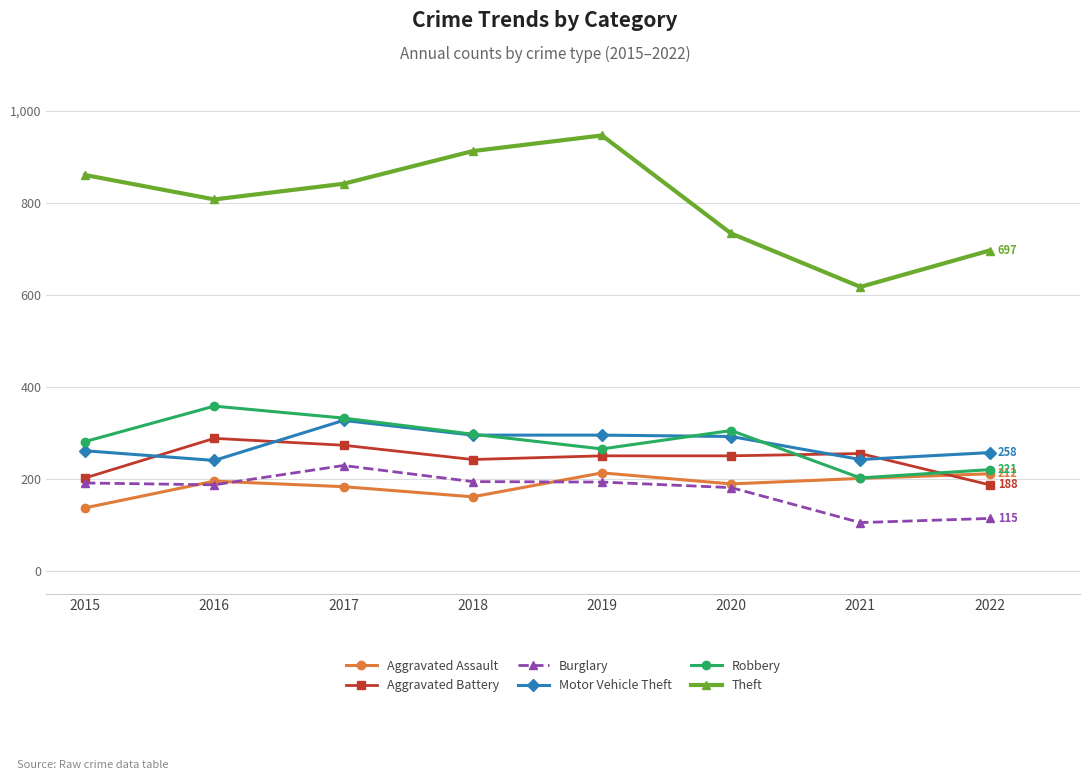

Which series changed the most between 2018 and 2022?

Theft